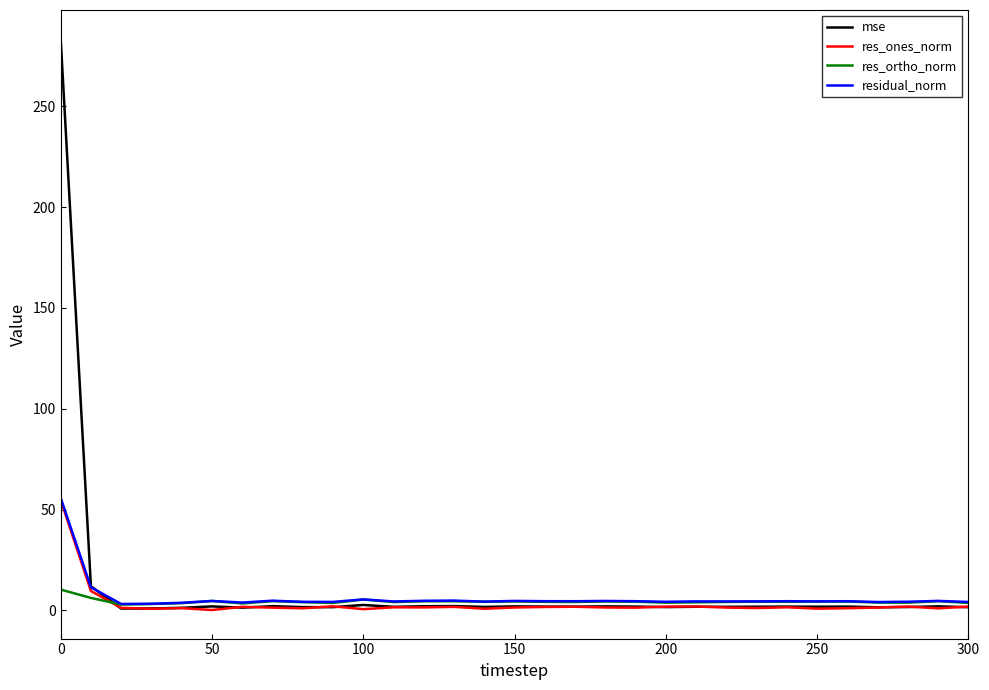

Which series has the largest range (max minus min)?

mse